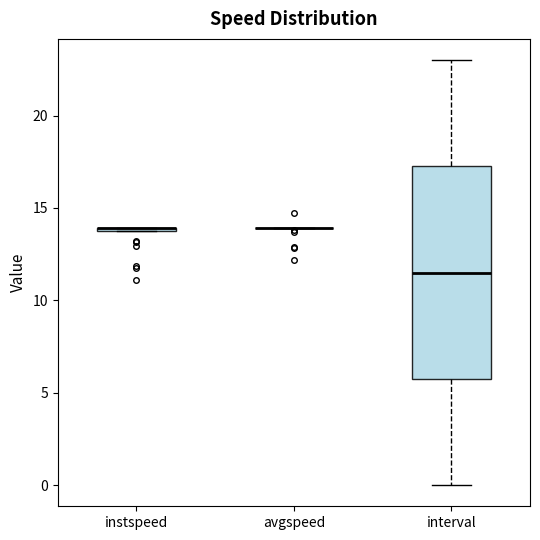

Comparing the boxes themselves (not the whiskers), which one is the tallest?

interval